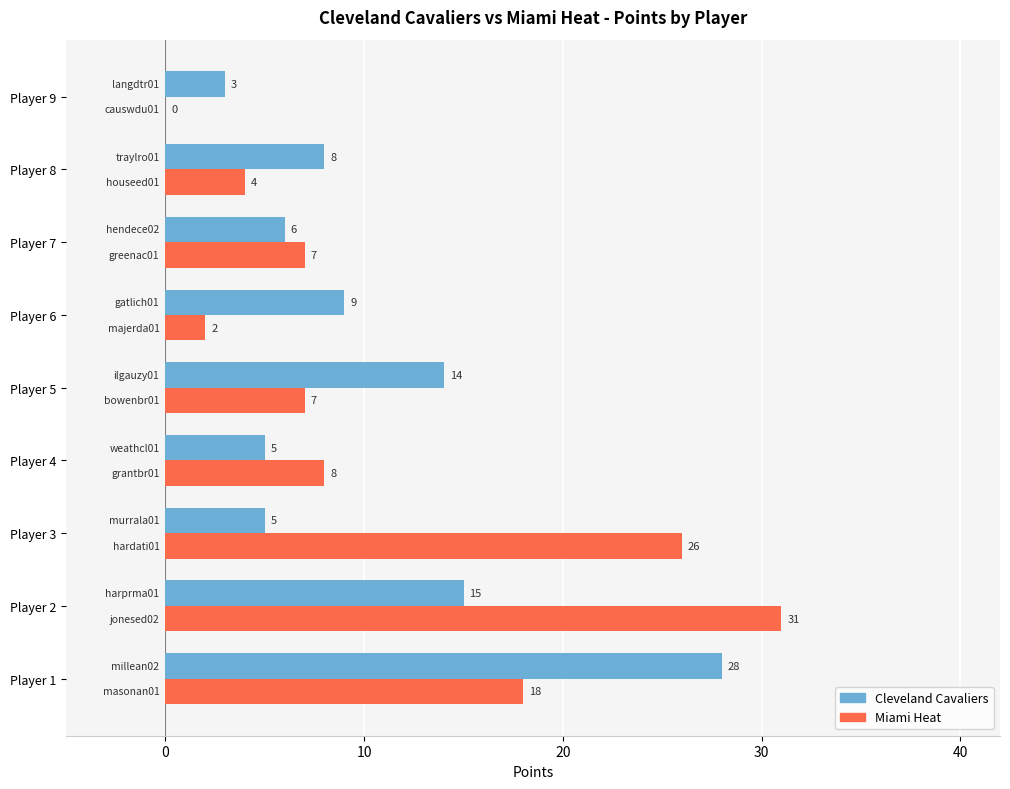

Is the value of Cleveland Cavaliers at Player 3 greater than the value of Miami Heat at Player 6?

Yes